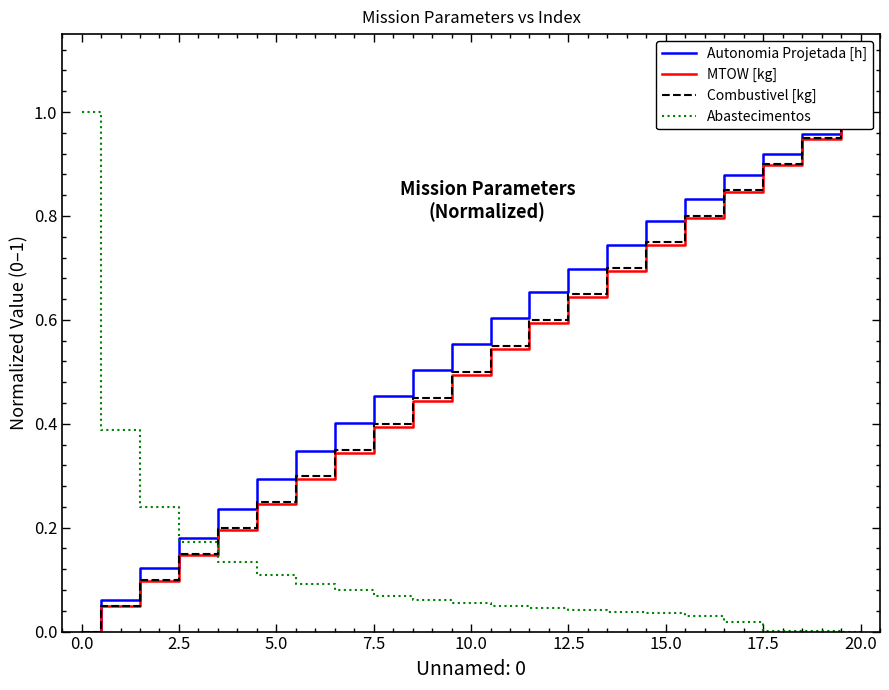

The value of Abastecimentos at 0.0 is 0.3. True or false?

False